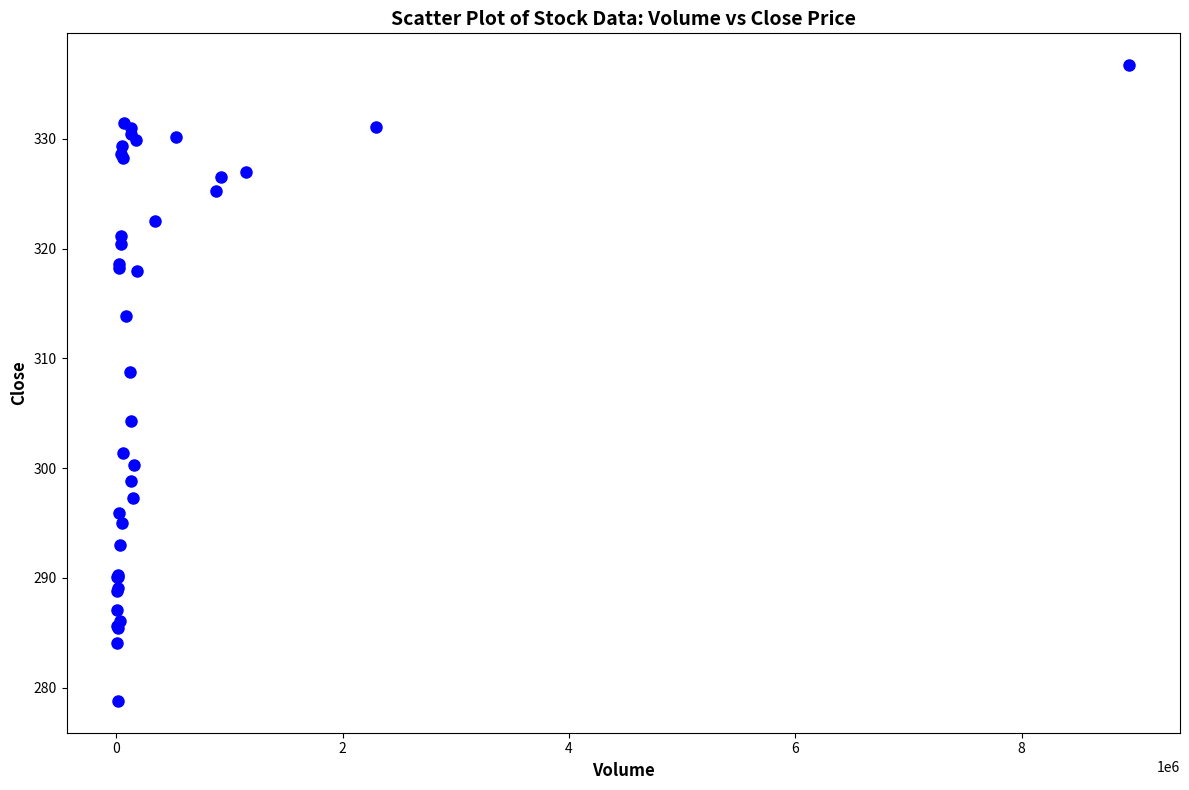

What Y value in the scatter plot is closest to 307?

308.8